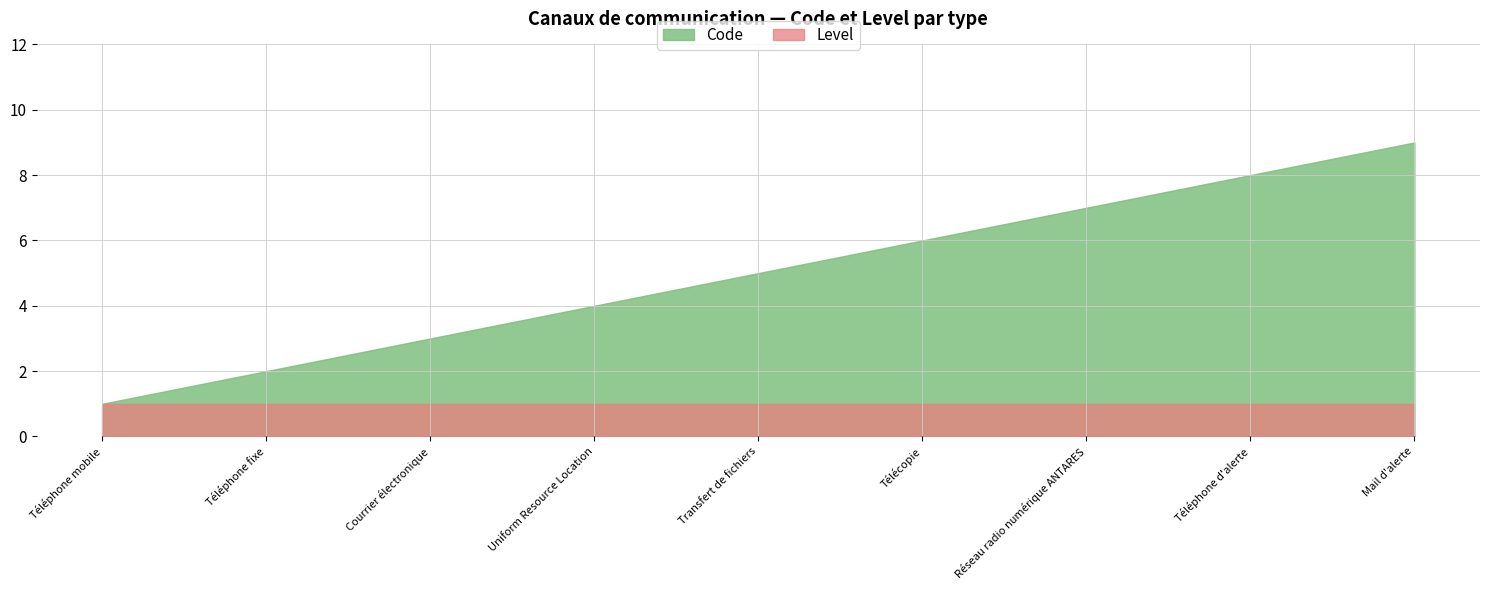

Reading right to left, extract all data points from this chart.

Code: 9	8	7	6	5	4	3	2	1
Level: 1	1	1	1	1	1	1	1	1